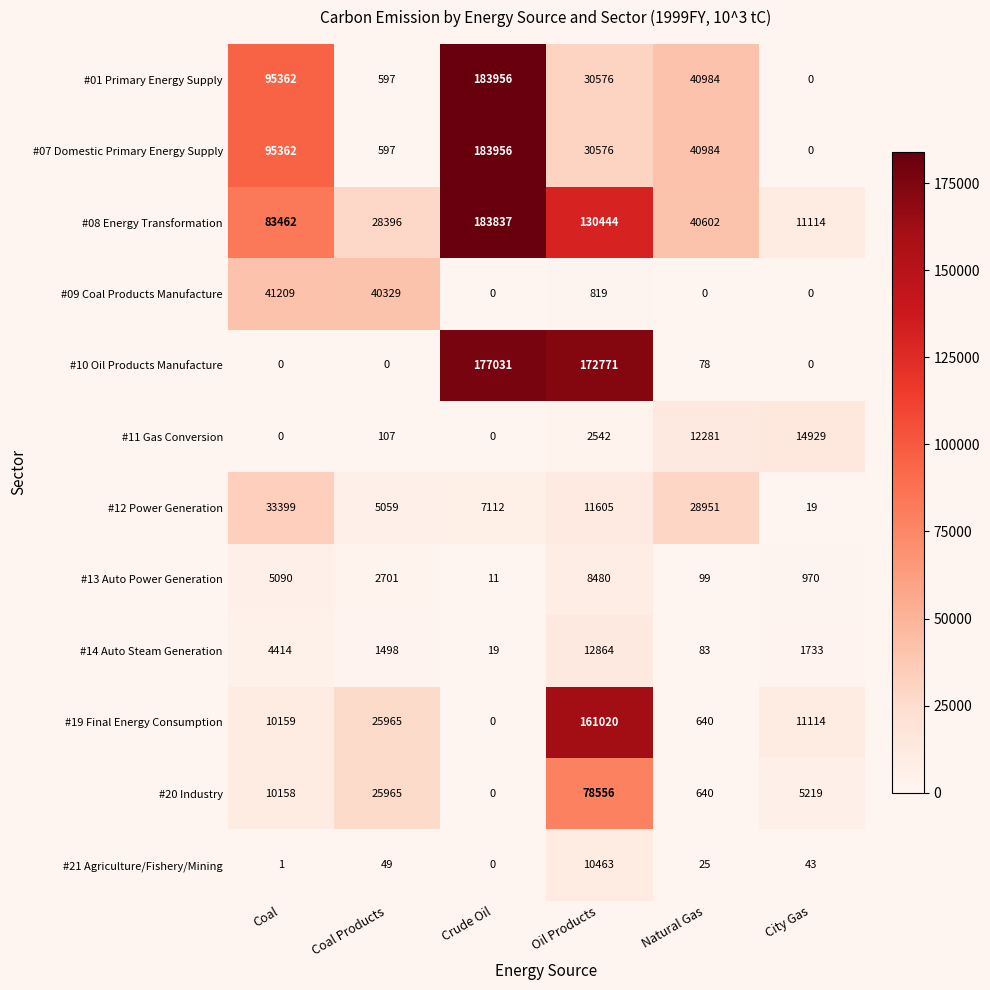

What is the maximum value shown in the chart?

183956